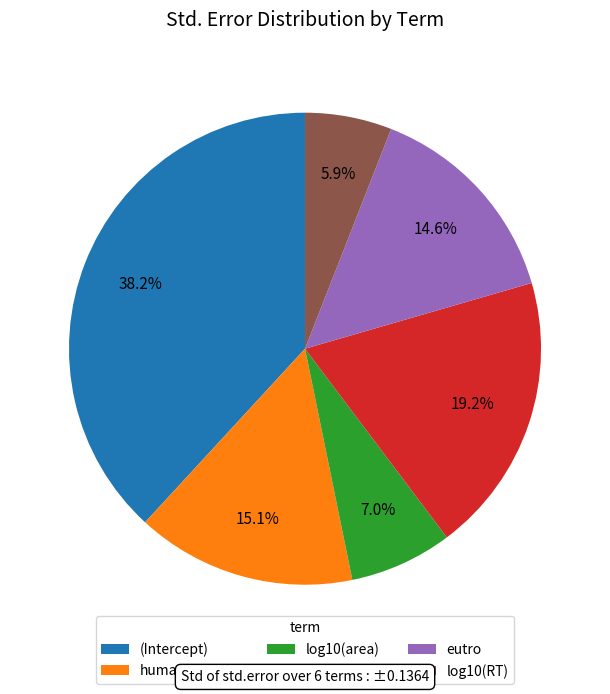

Is it true that log10(area) is 20% of the pie?

False